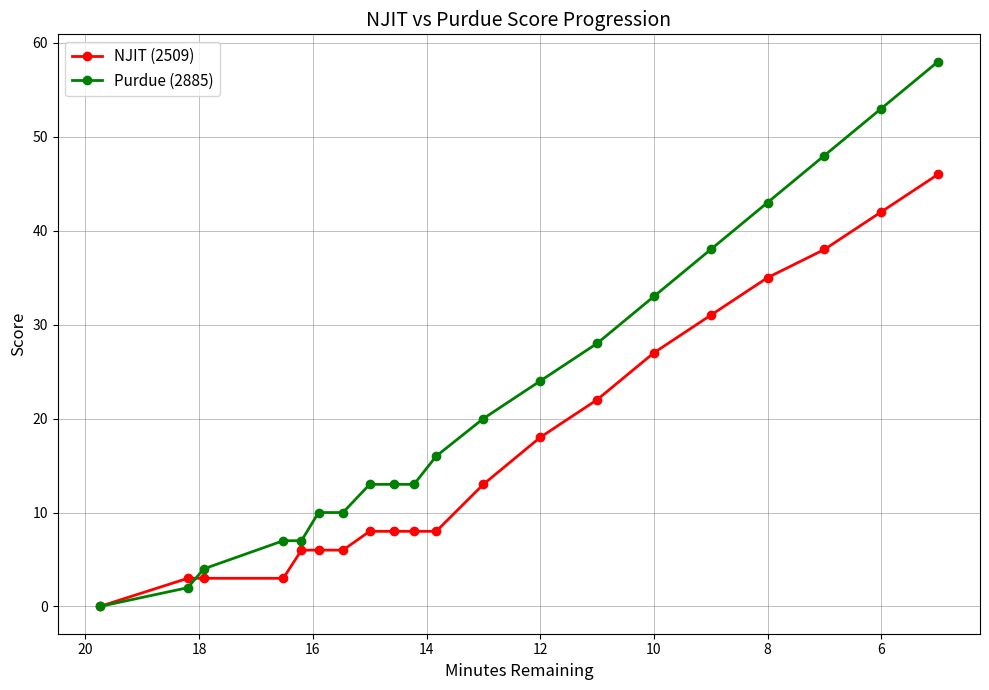

Reading right to left, transcribe all the data shown in this chart.

NJIT (2509): 46	42	38	35	31	27	22	18	13	8	8	8	8	6	6	6	3	3	3	0
Purdue (2885): 58	53	48	43	38	33	28	24	20	16	13	13	13	10	10	7	7	4	2	0